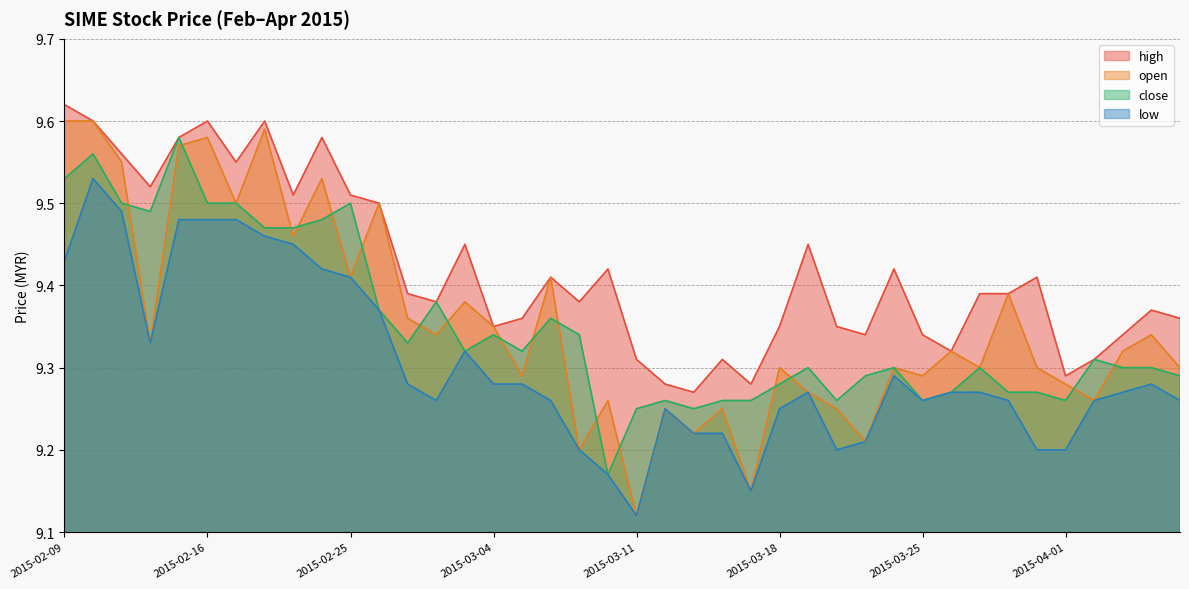

Which has a higher value, 2015-03-27 or 2015-02-18?

2015-02-18